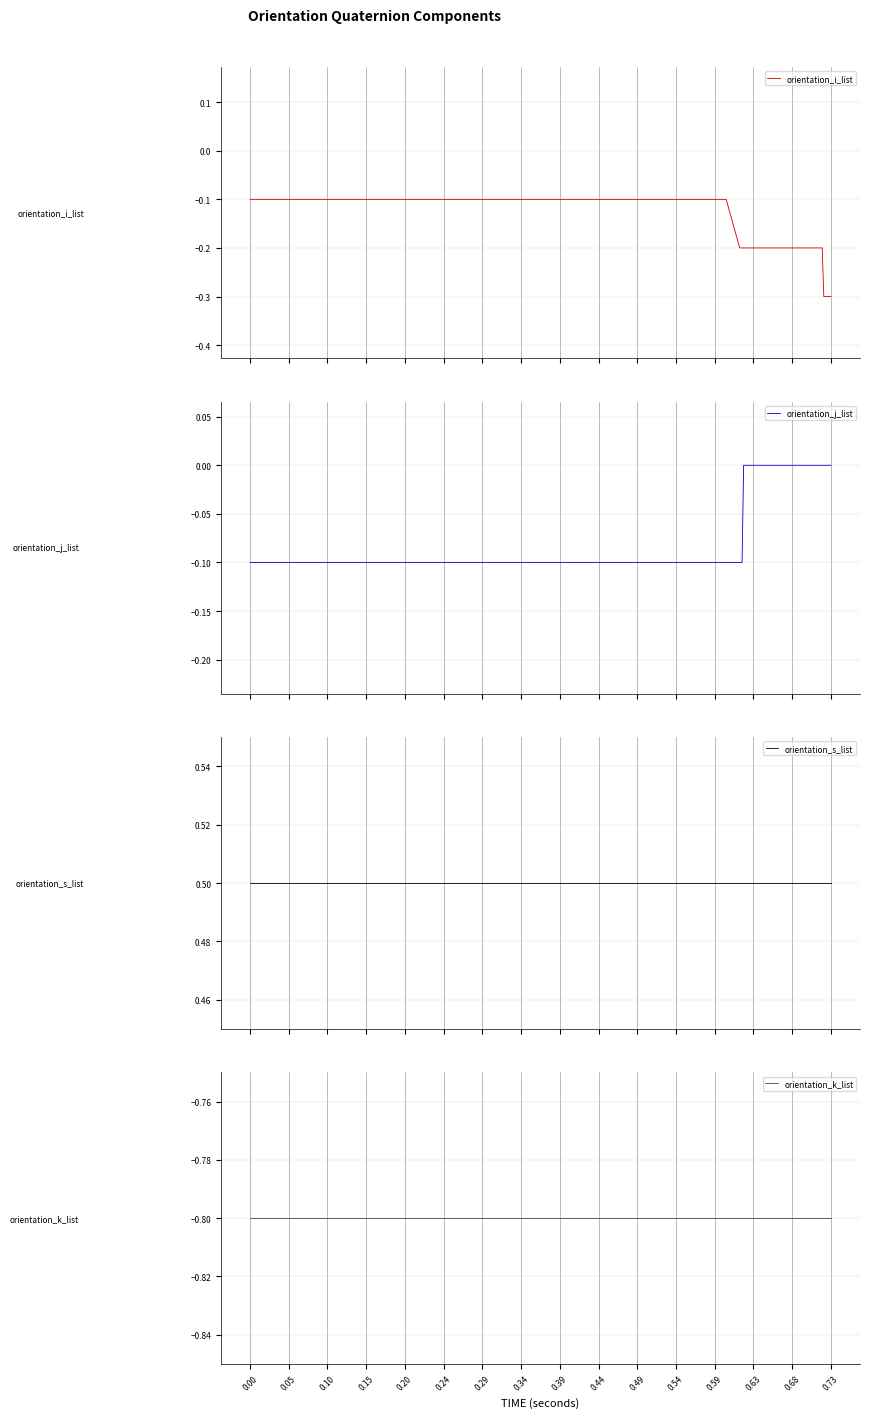

True or false: orientation_s_list and orientation_i_list intersect in this chart.

False